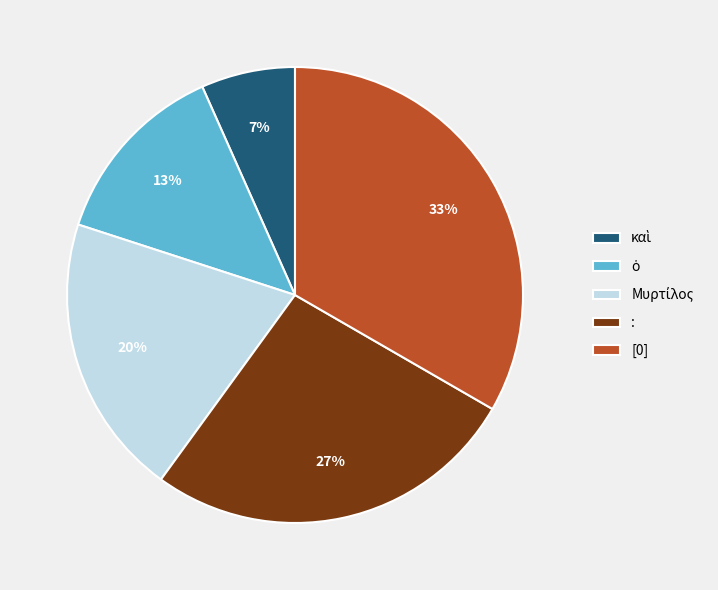

Is it true that [0] is 33% of the pie?

True